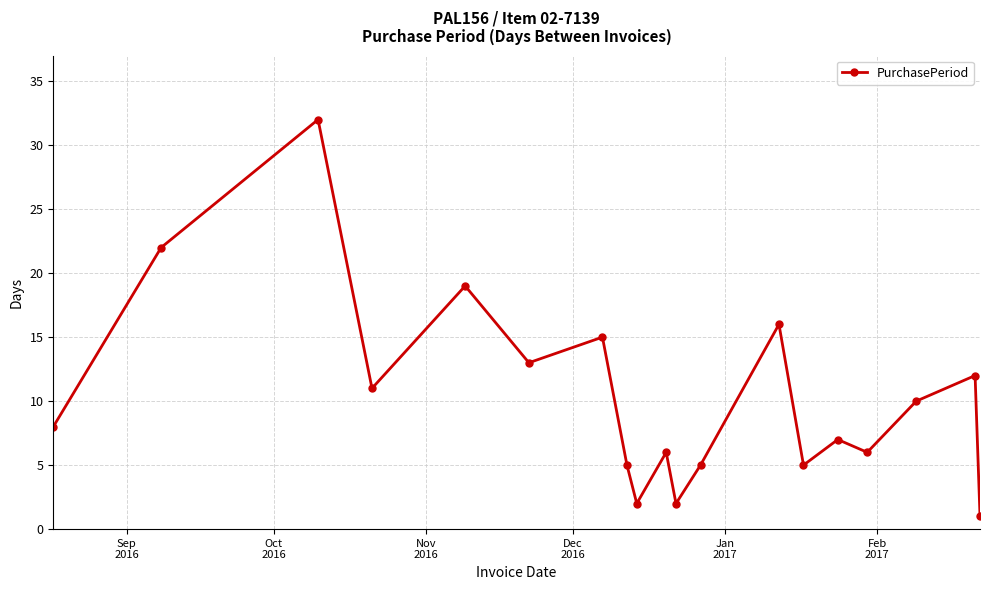

How many points are higher than both their immediate neighbors (excluding endpoints)?

7